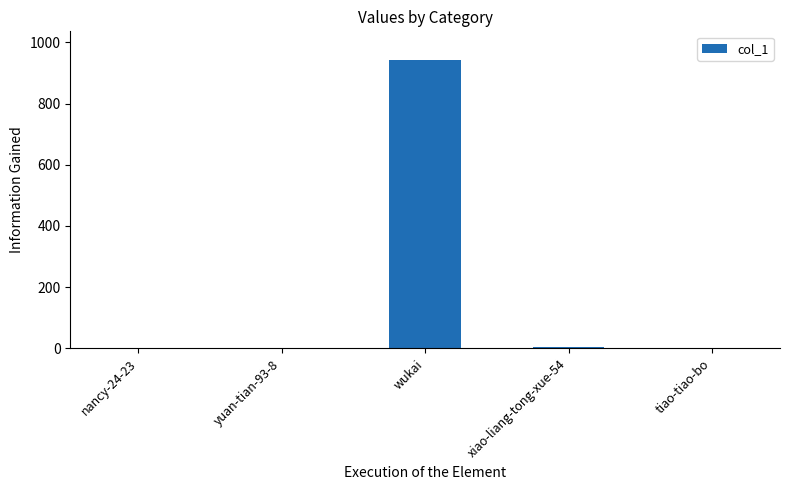

Between nancy-24-23 and wukai, which is larger?

wukai